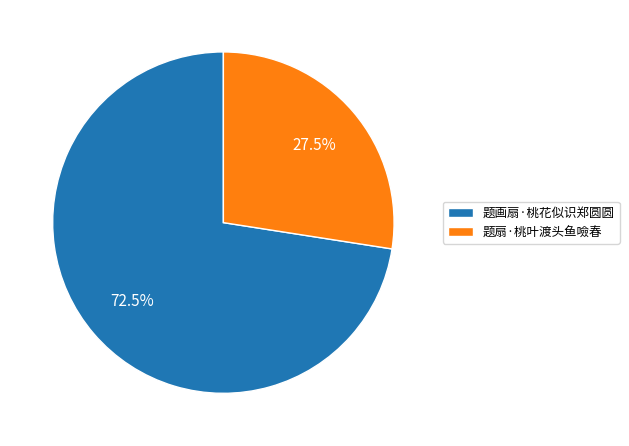

To the nearest percent, what is the average slice percentage?

50%